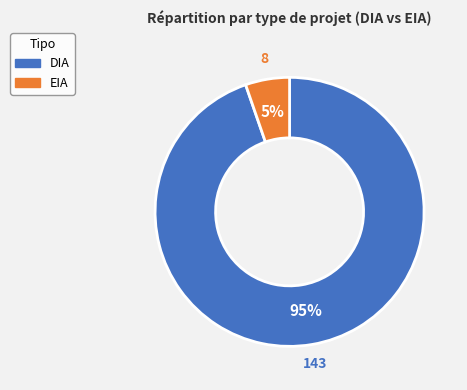

To the nearest percent, what portion does EIA represent?

5%